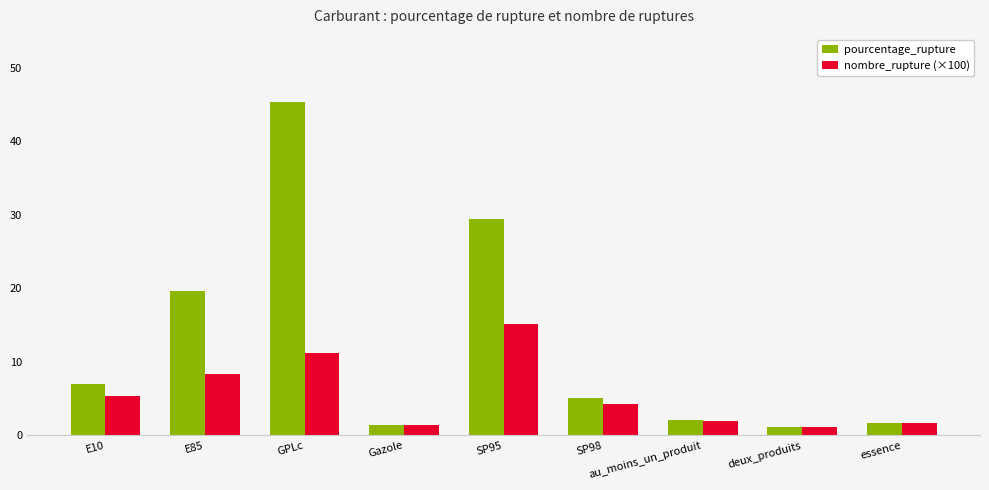

List the series in order of their peak value, lowest first.

nombre_rupture (×100), pourcentage_rupture